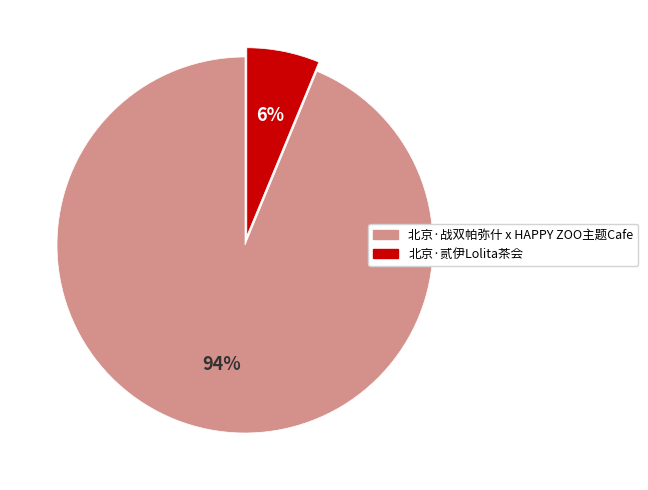

The 北京·贰伊Lolita茶会 slice represents 6% of the pie. True or false?

True